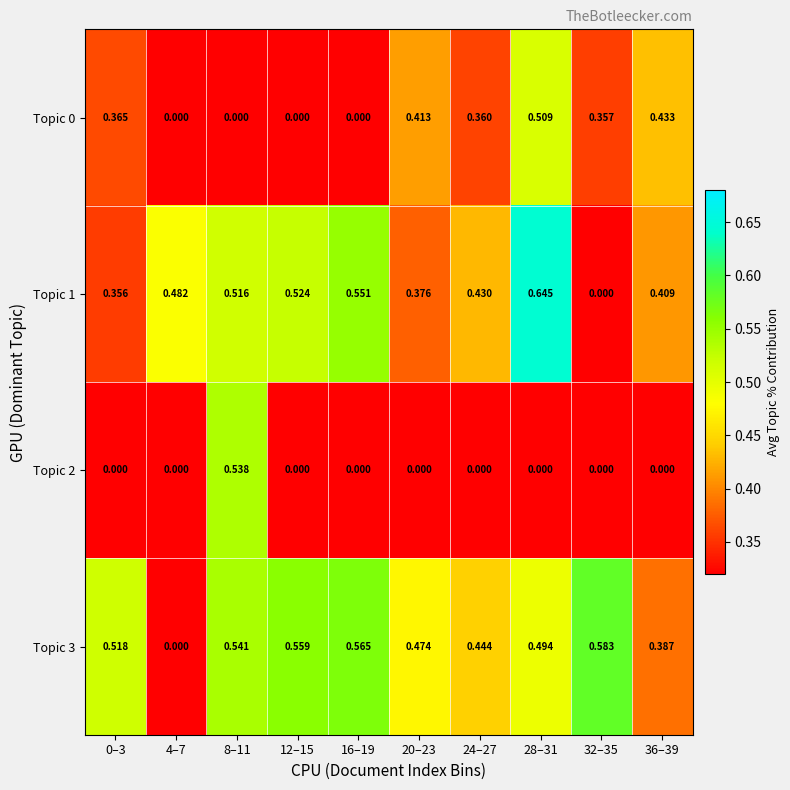

Is the value of Topic 3 at 16–19 greater than the value of Topic 1 at 24–27?

Yes